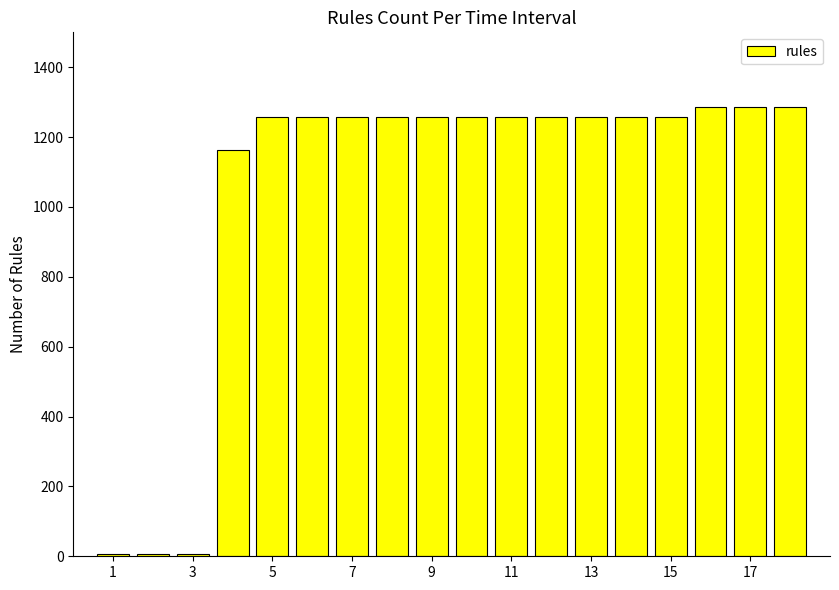

What is the average value?

1048